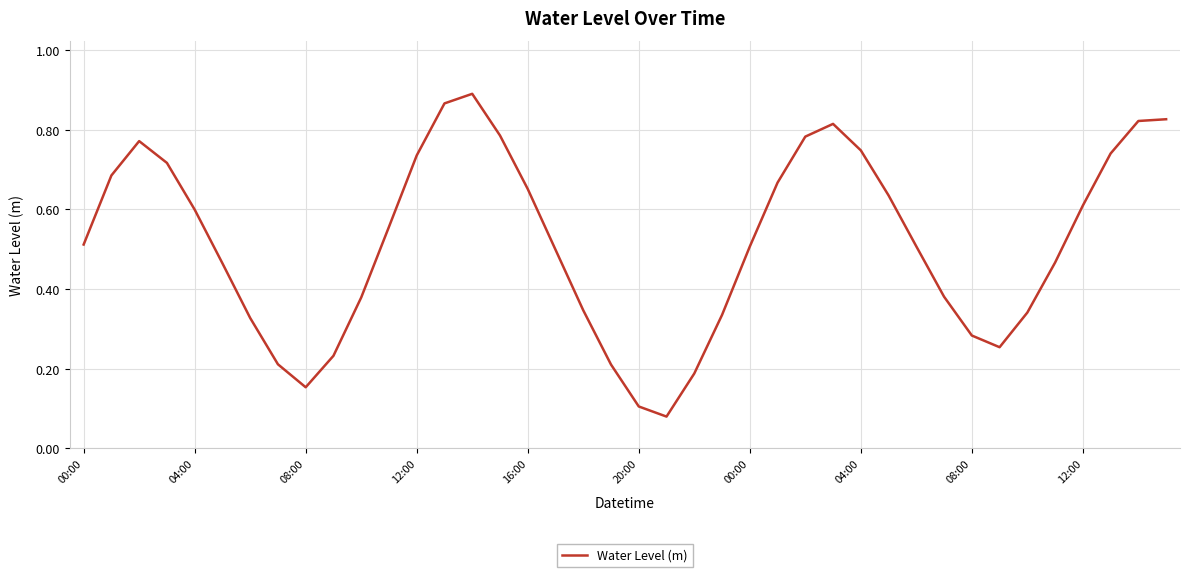

How many lines are shown in the chart?

1